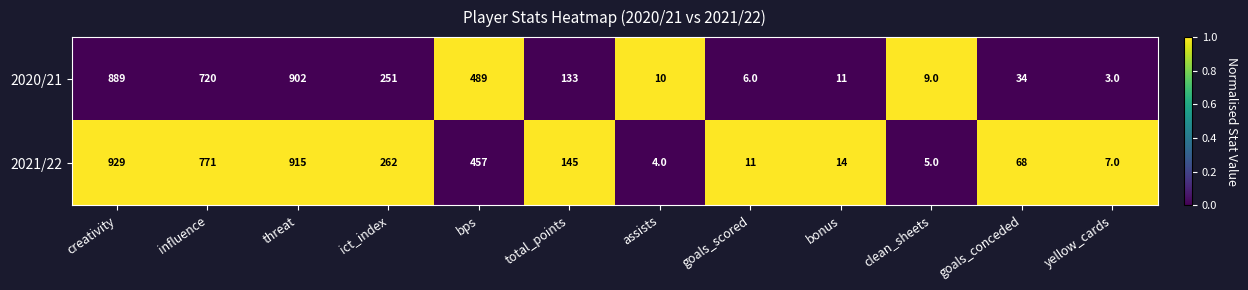

What is the maximum value shown in the chart?

929